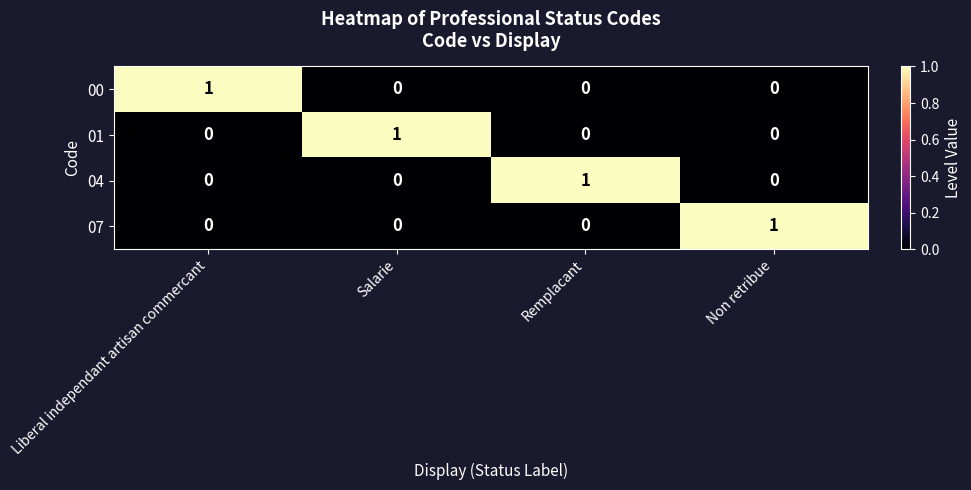

The 00 series shows 0 at Non retribue. True or false?

True